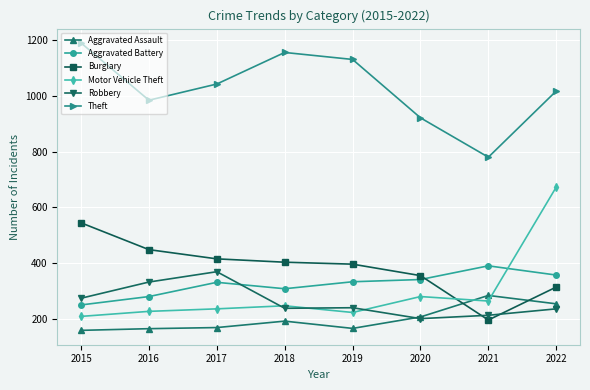

At which label is Robbery closest to 286?

2015